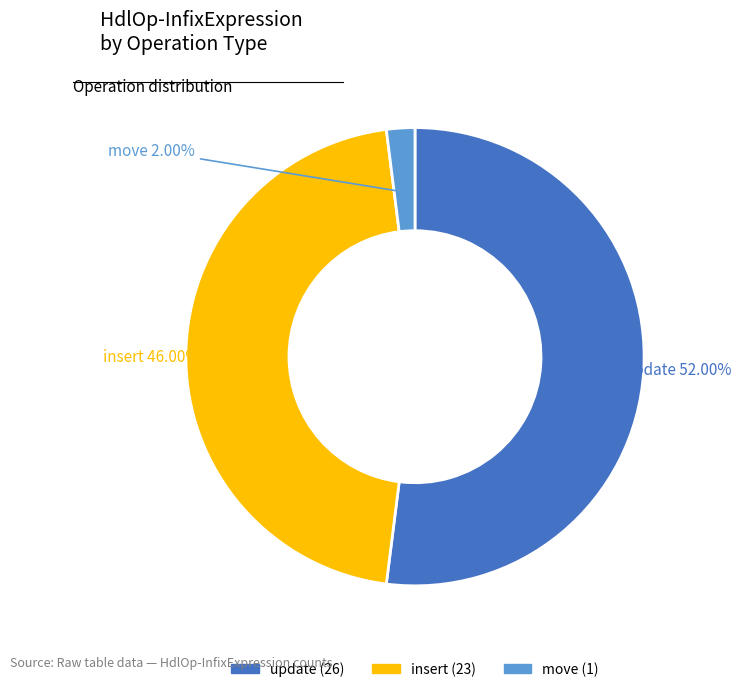

What portion of the pie excludes insert?

54.0%